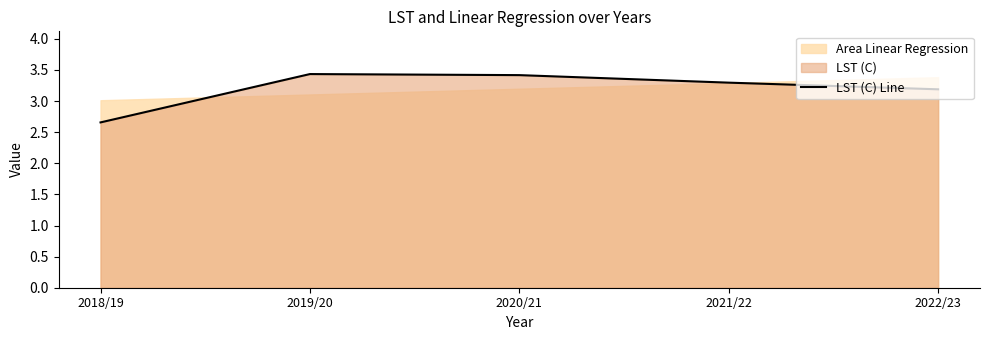

What is the label of the 2nd point from the right?

2021/22